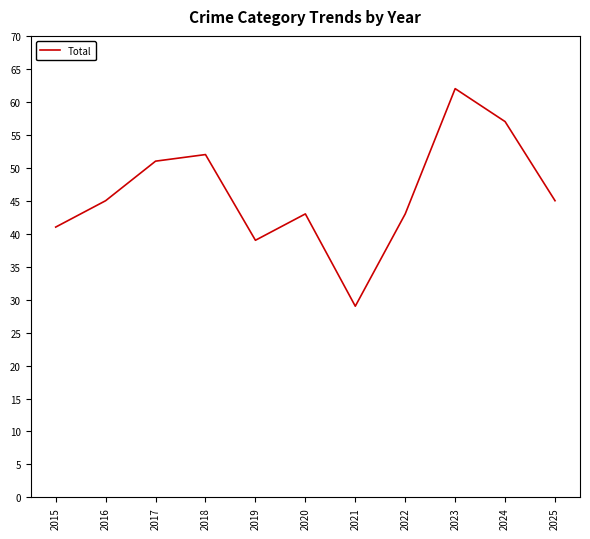

Read the value at 2021, to the nearest 10.

30